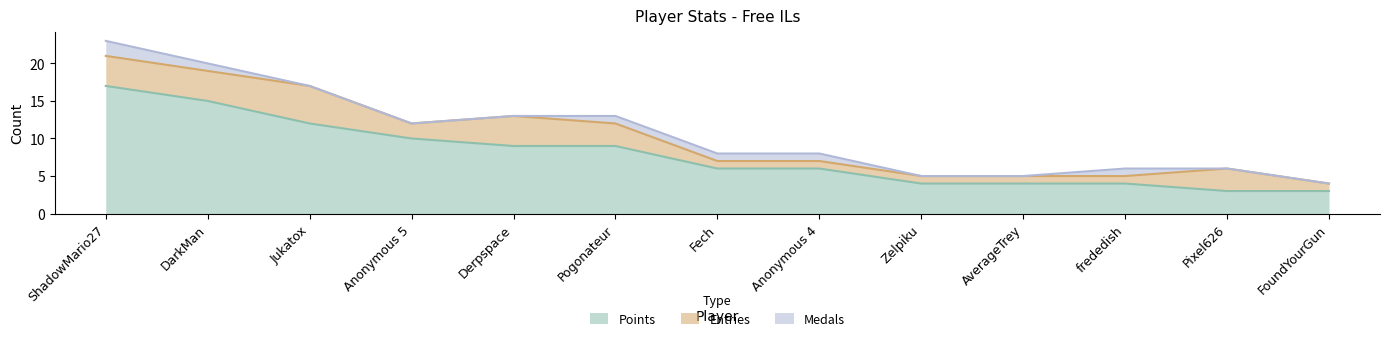

Read the Points value at Derpspace.

9